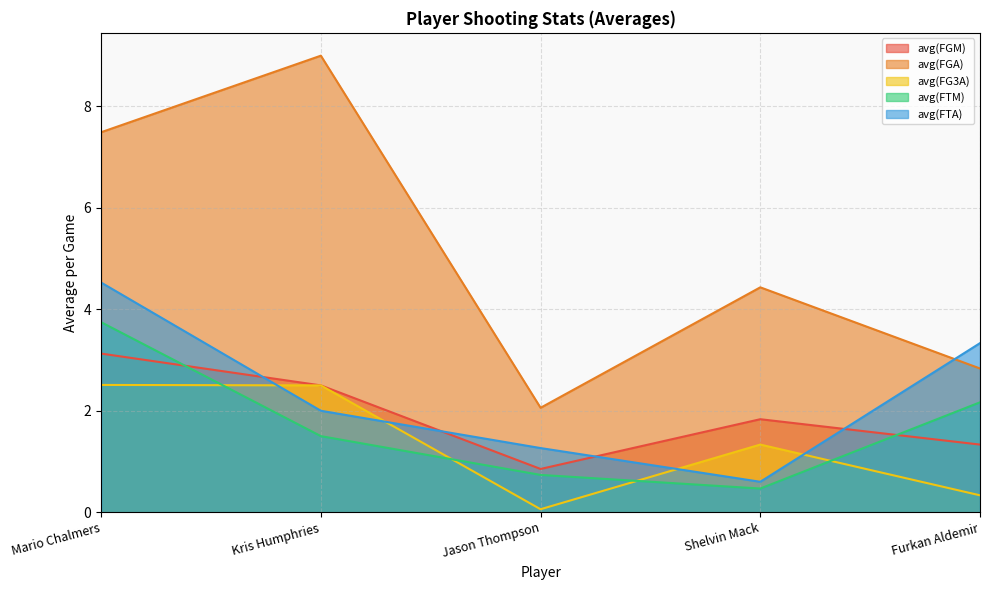

How many lines are shown in the chart?

5